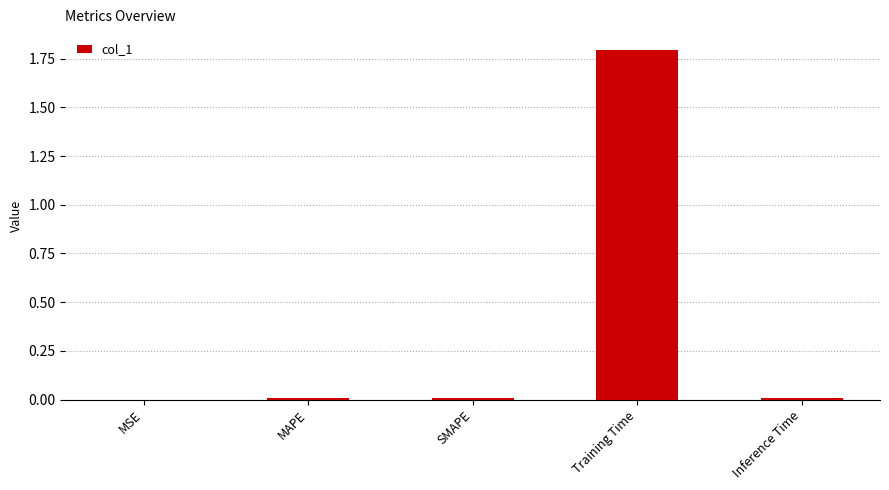

True or false: the data shows 0.7 at Training Time.

False